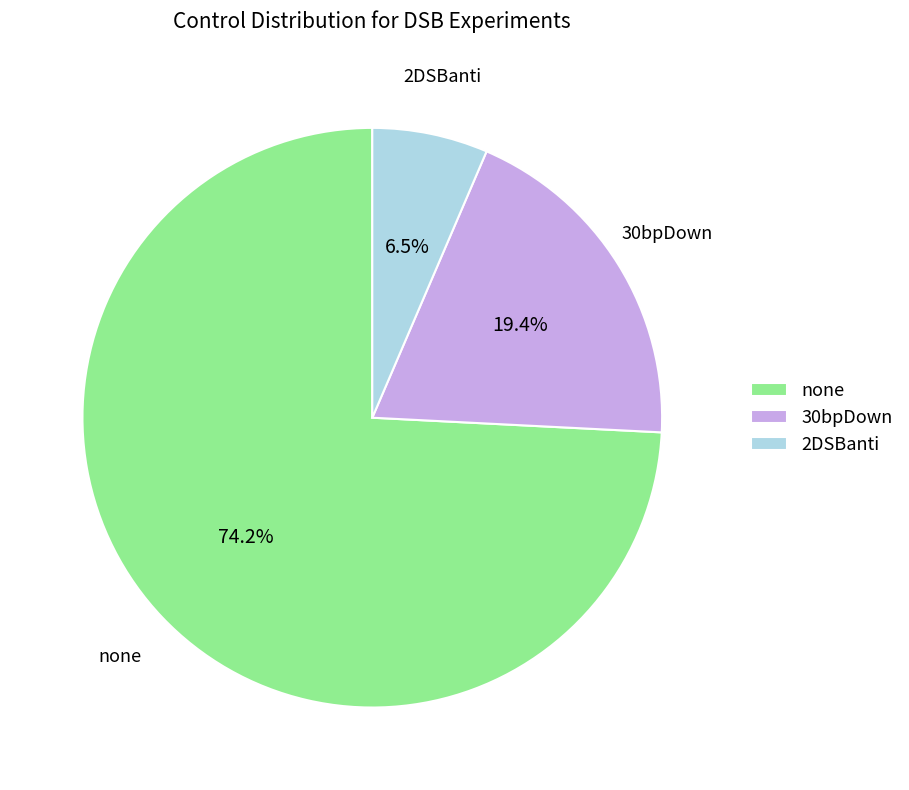

Rank the categories by value from lowest to highest.

2DSBanti, 30bpDown, none